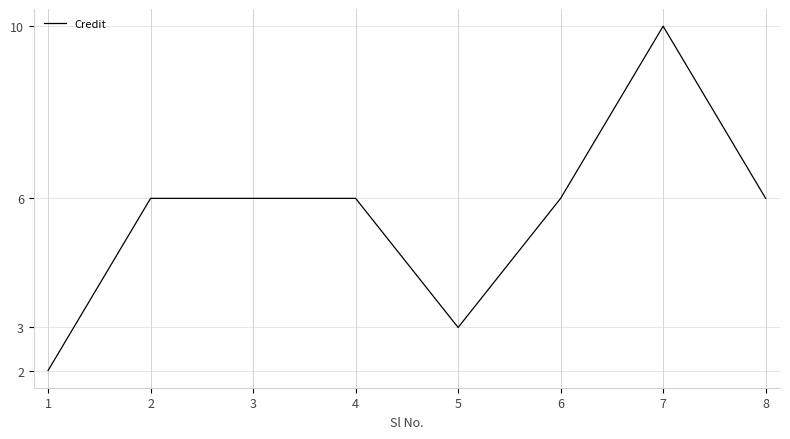

The chart shows a value of 6 at 4. True or false?

True